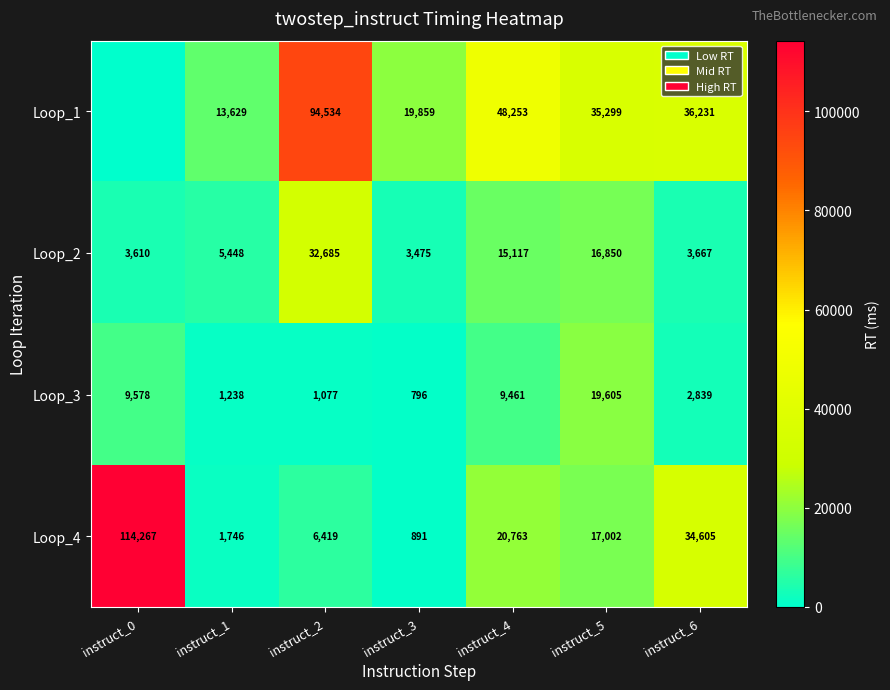

What is the highest value of the Loop_4 series?

114267